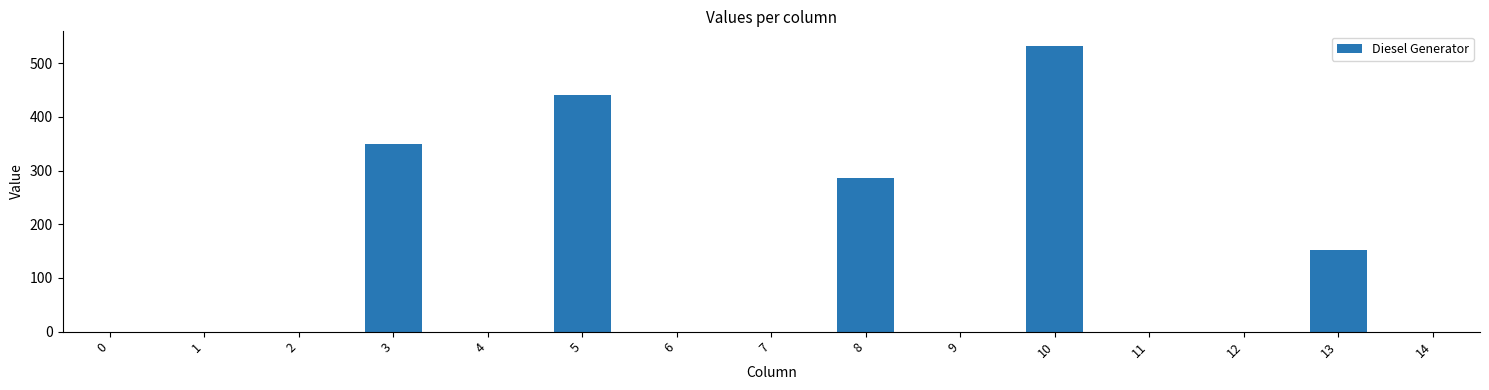

At which label is the value closest to 266?

8